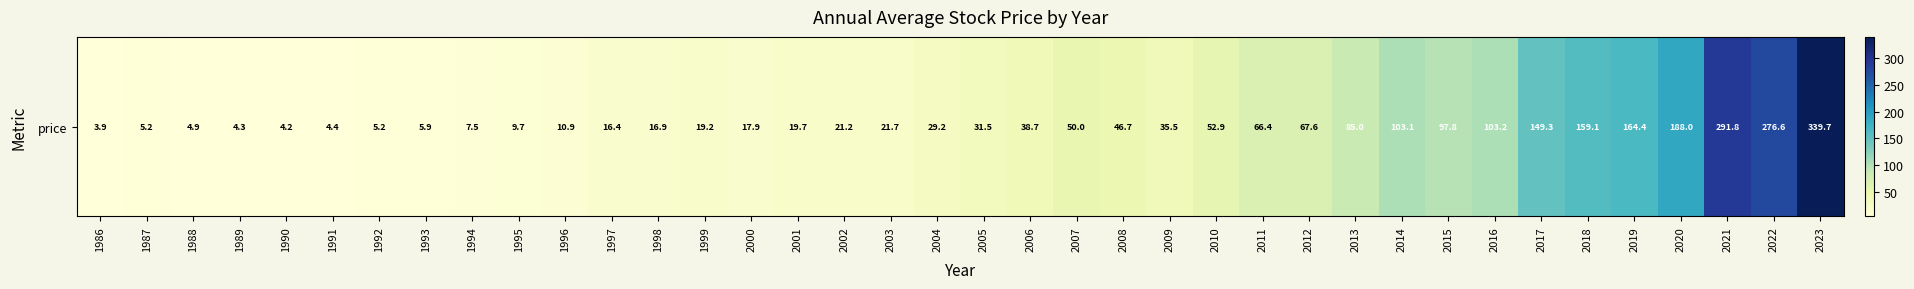

Is it true that the value at 2022 is 483.8?

False